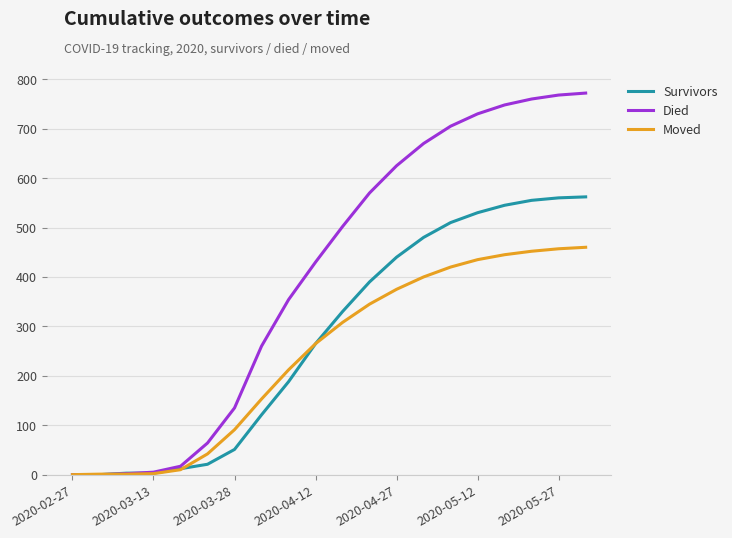

What are all the series names shown in the legend?

Survivors, Died, Moved